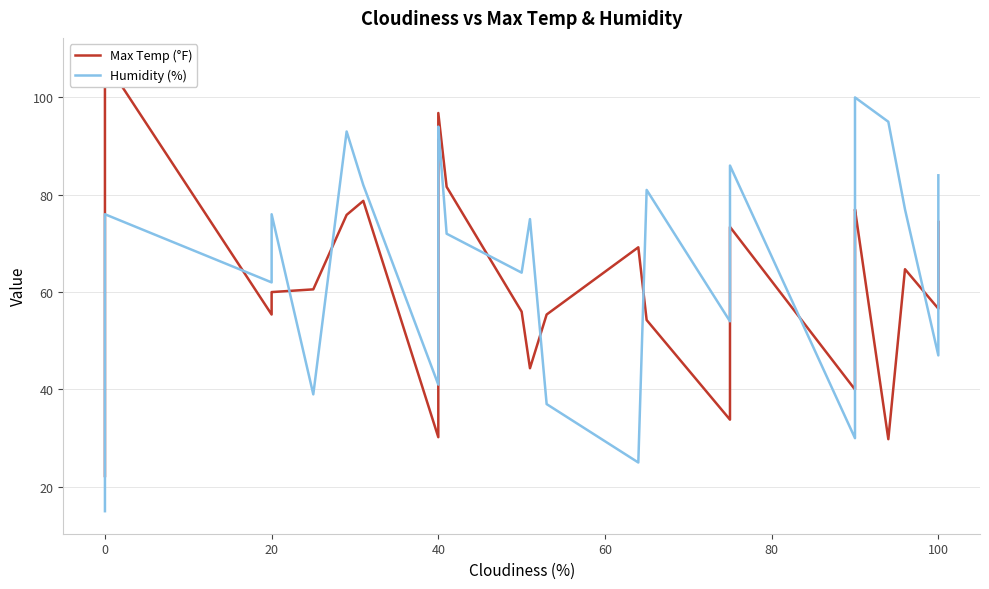

How many lines are shown in the chart?

2